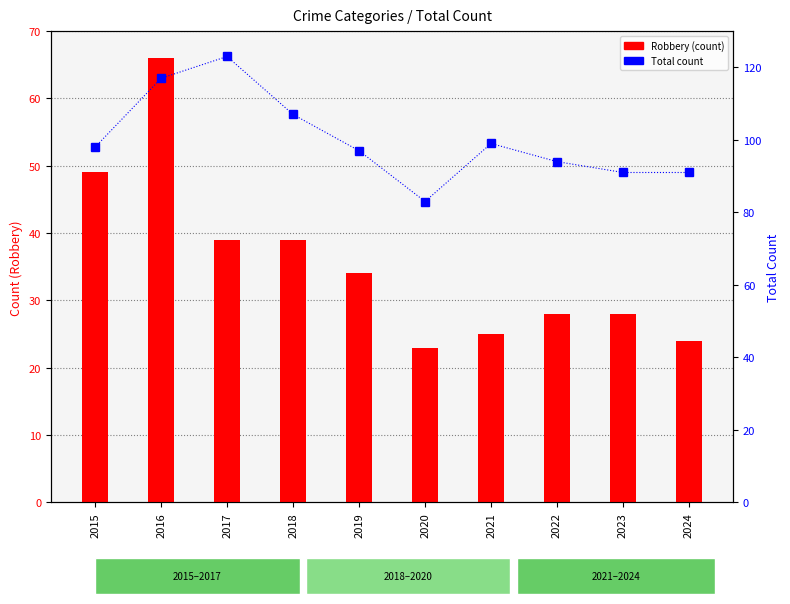

Between 2023 and 2018, which is larger?

2018